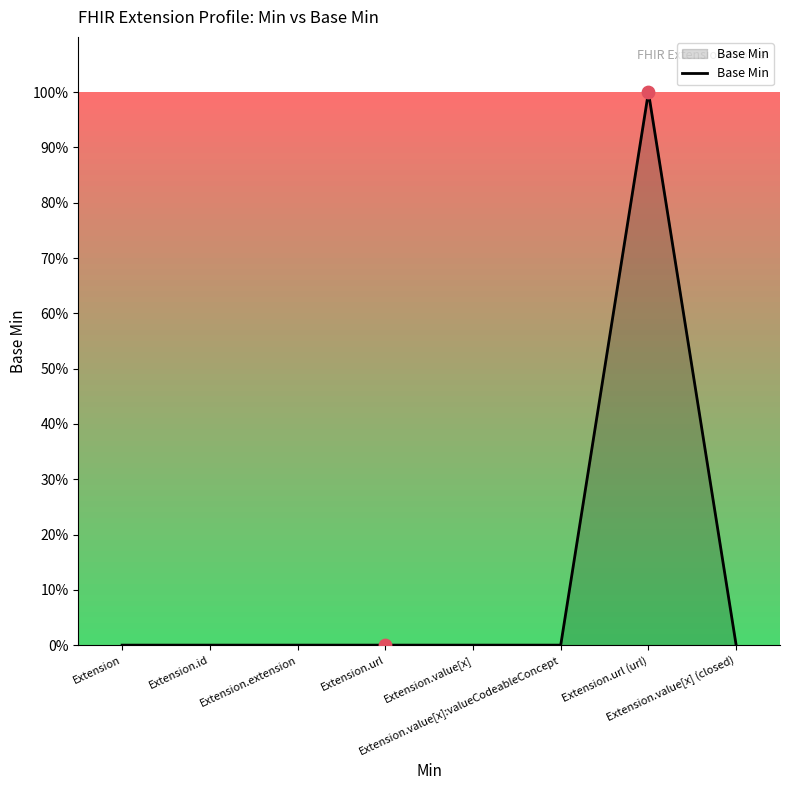

Which has a higher value, Extension or Extension.url?

Extension